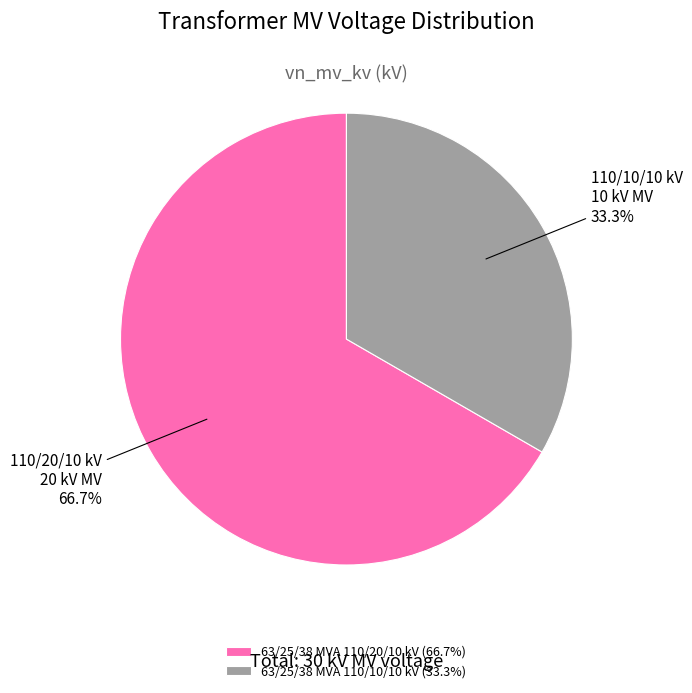

To the nearest percent, what percentage of the pie is 63/25/38 MVA 110/10/10 kV?

33%